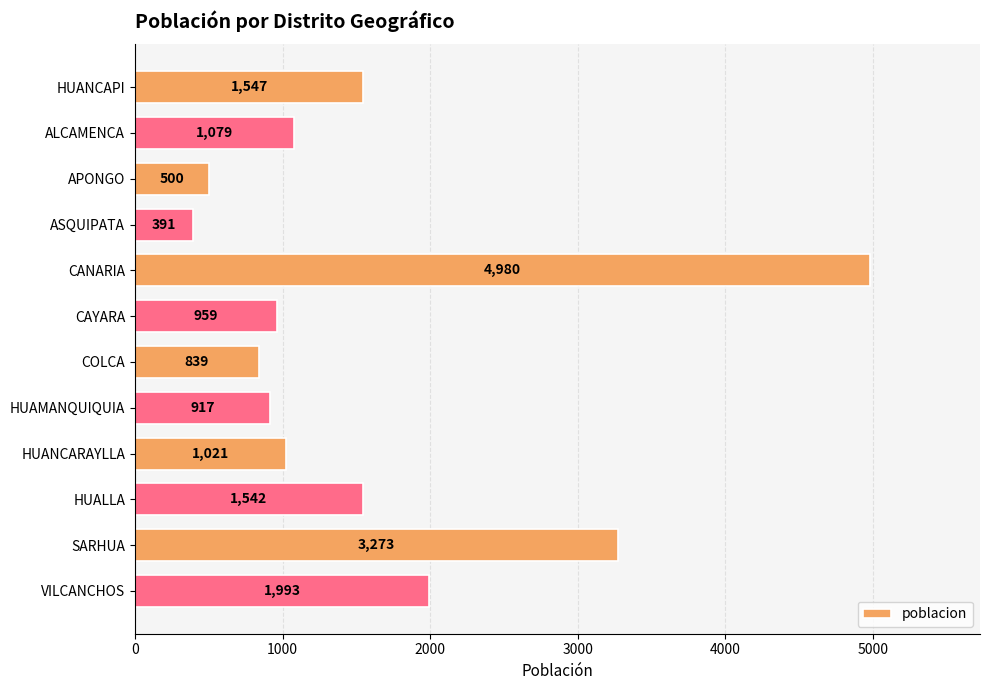

Reading top to bottom, what are all the values shown in this chart?

1547	1079	500	391	4980	959	839	917	1021	1542	3273	1993